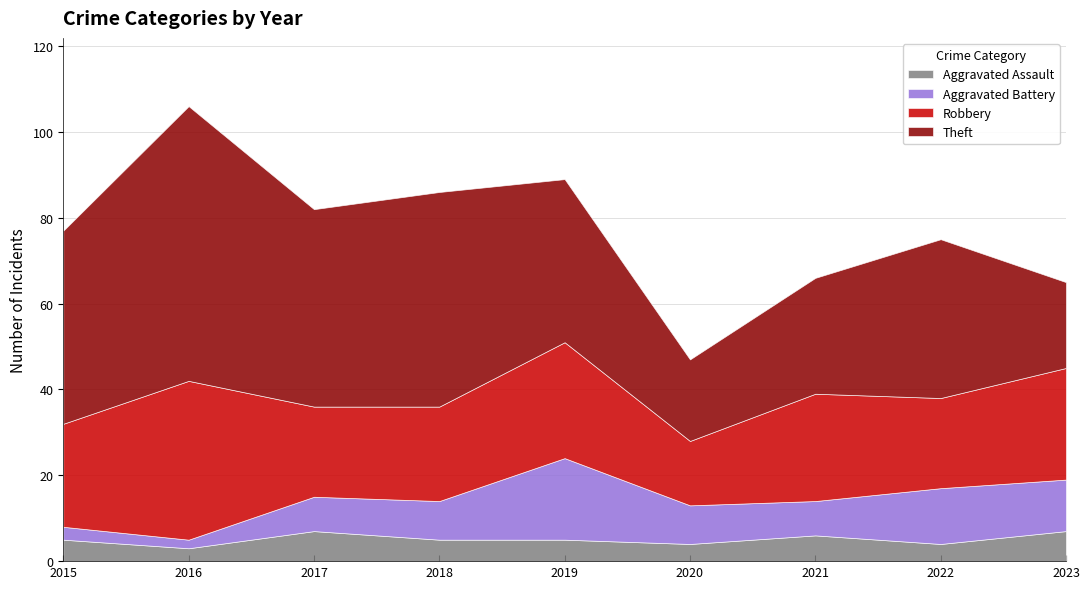

Does the chart have visible grid lines?

Yes